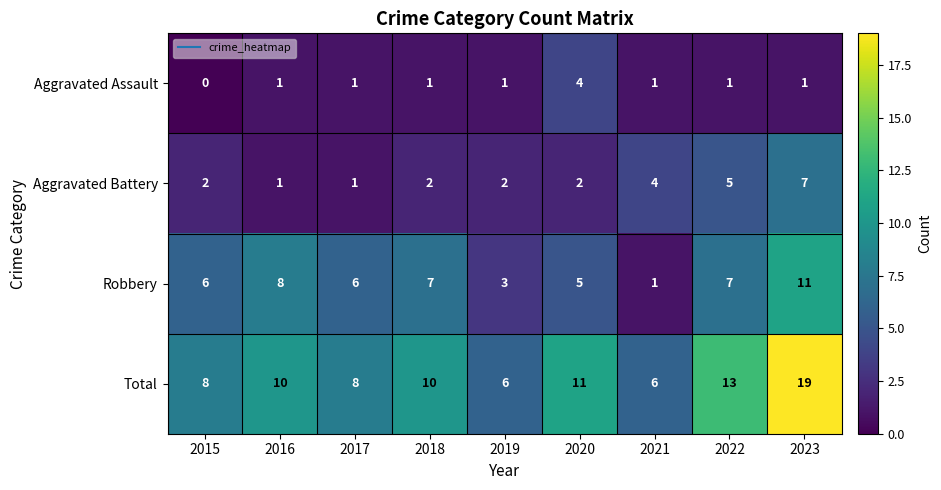

Rank the series at 2023 from highest to lowest value.

Total, Robbery, Aggravated Battery, Aggravated Assault